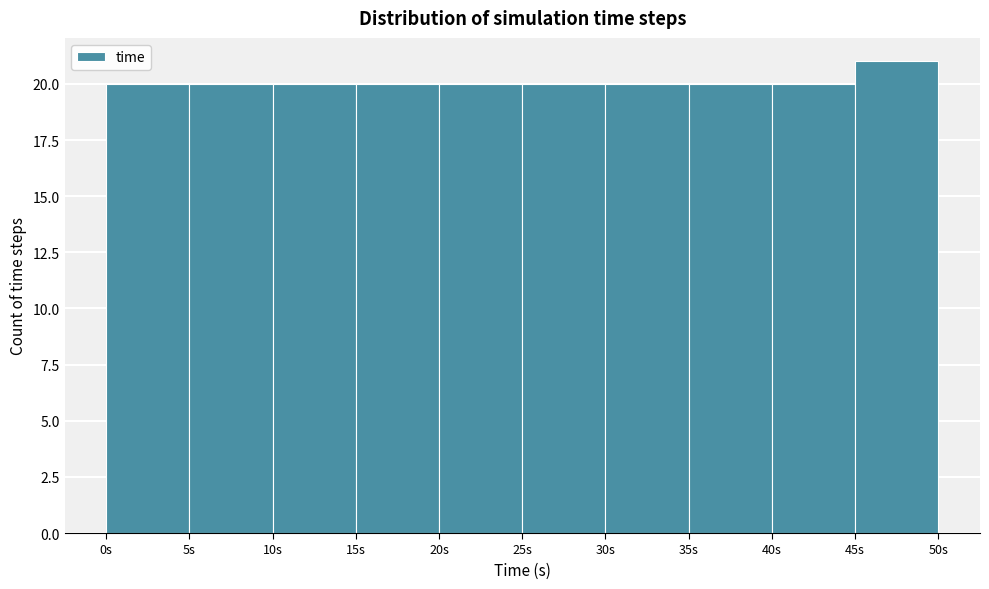

What is the height of the bar covering 35 to 40 on the x-axis? The values are not printed on the chart, so give them approximately, as read against the axis.

20